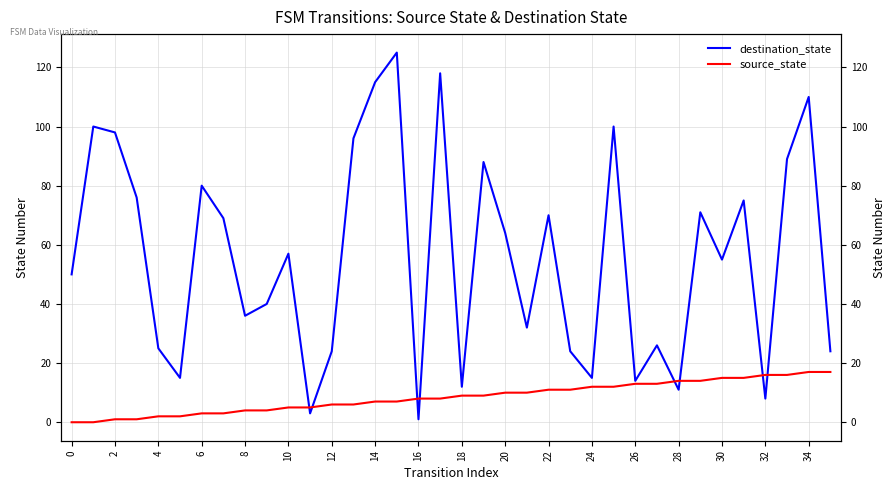

Between 14 and 30, which series saw the biggest shift?

destination_state